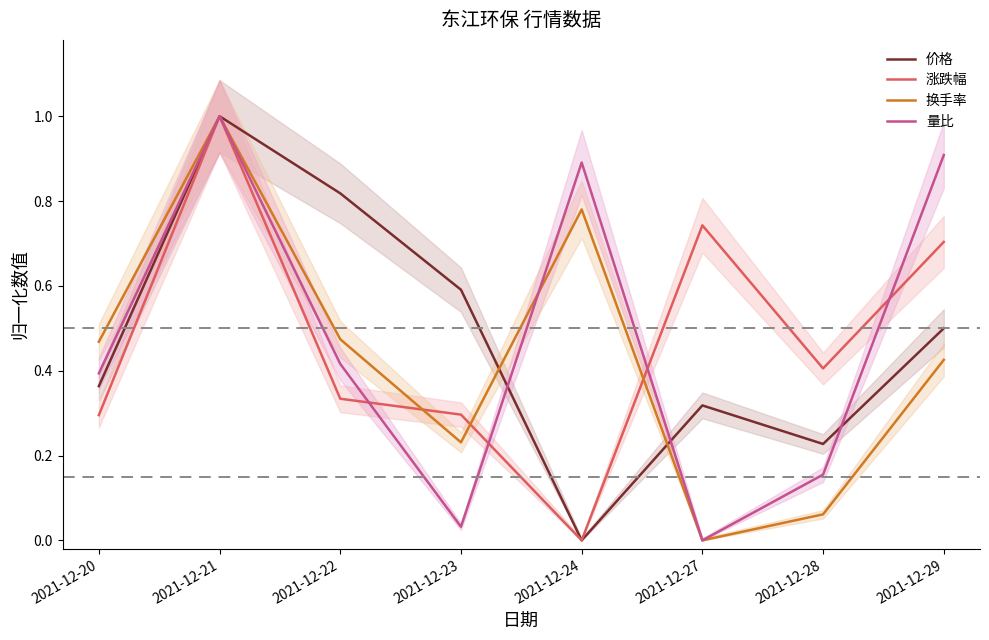

Reading left to right, list all the values displayed in this chart.

价格: 0.4	1.0	0.8	0.6	0.0	0.3	0.2	0.5
涨跌幅: 0.3	1.0	0.3	0.3	0.0	0.7	0.4	0.7
换手率: 0.5	1.0	0.5	0.2	0.8	0.0	0.1	0.4
量比: 0.4	1.0	0.4	0.0	0.9	0.0	0.2	0.9